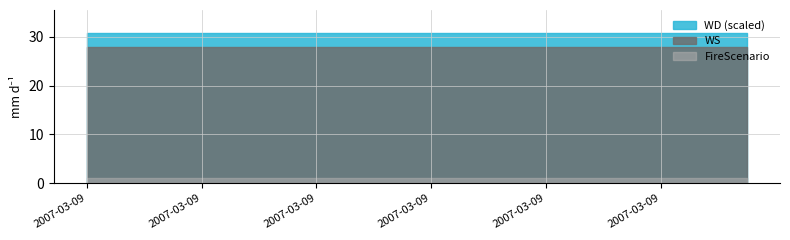

List the labels in order of WD value, largest first.

2007-03-09, 2007-03-09, 2007-03-09, 2007-03-09, 2007-03-09, 2007-03-09, 2007-03-09, 2007-03-09, 2007-03-09, 2007-03-09, 2007-03-09, 2007-03-09, 2007-03-09, 2007-03-09, 2007-03-09, 2007-03-09, 2007-03-09, 2007-03-09, 2007-03-09, 2007-03-09, 2007-03-09, 2007-03-09, 2007-03-09, 2007-03-09